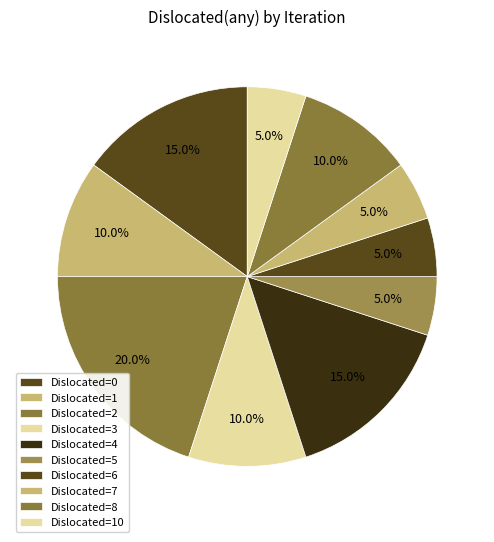

Count the number of slices in the pie.

10